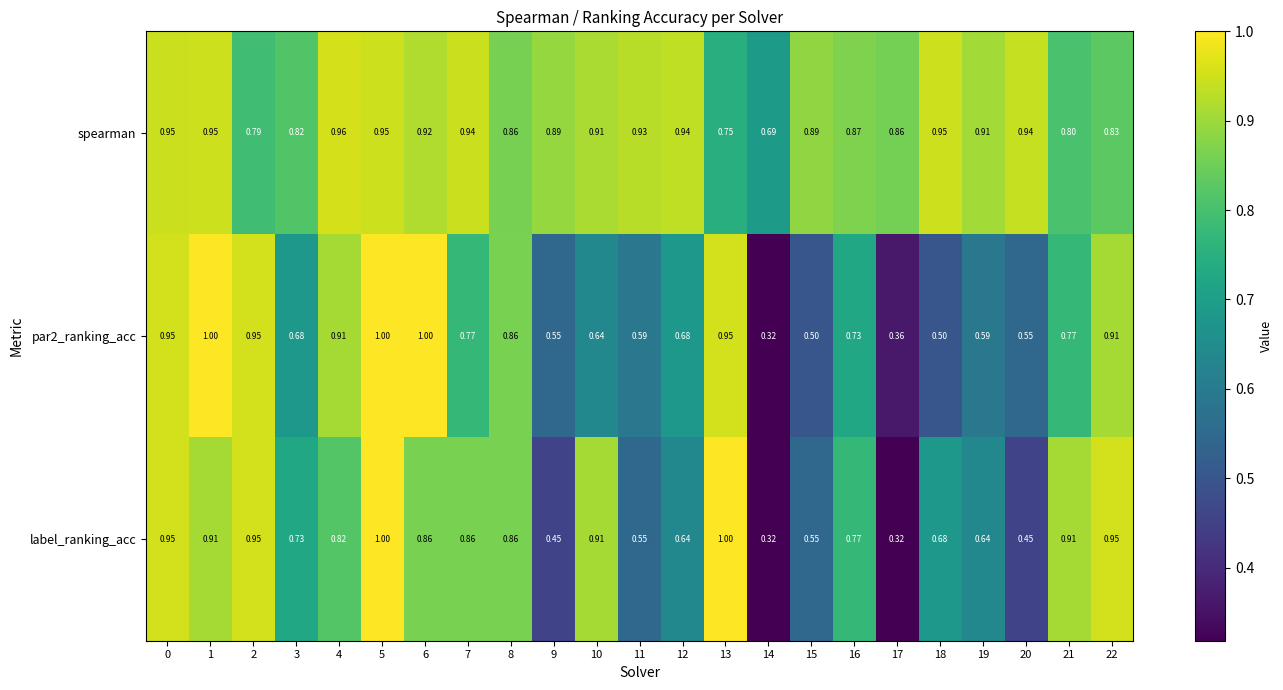

Between 10 and 16, which series saw the biggest shift?

label_ranking_acc